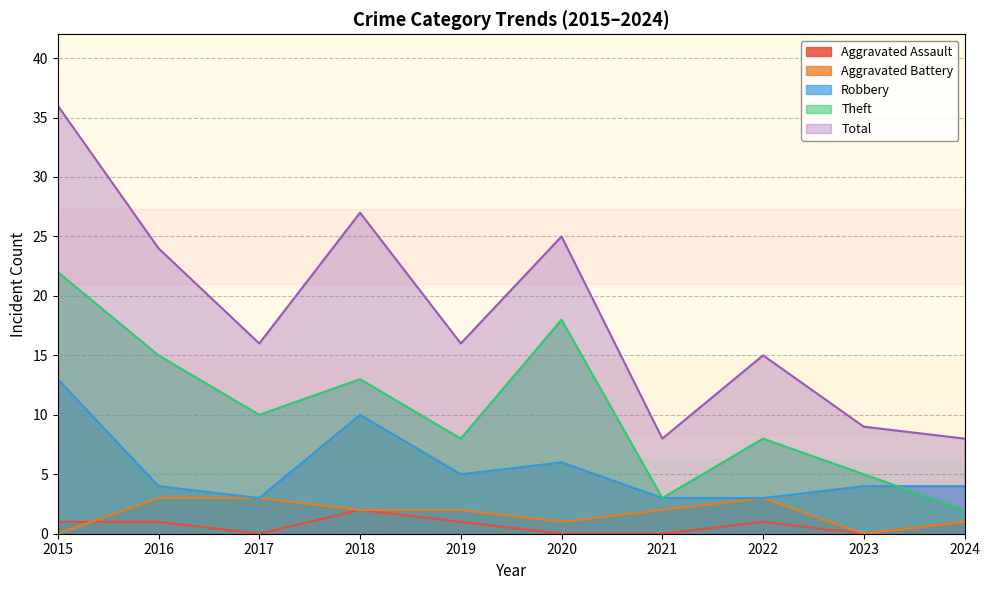

How many lines are shown in the chart?

5